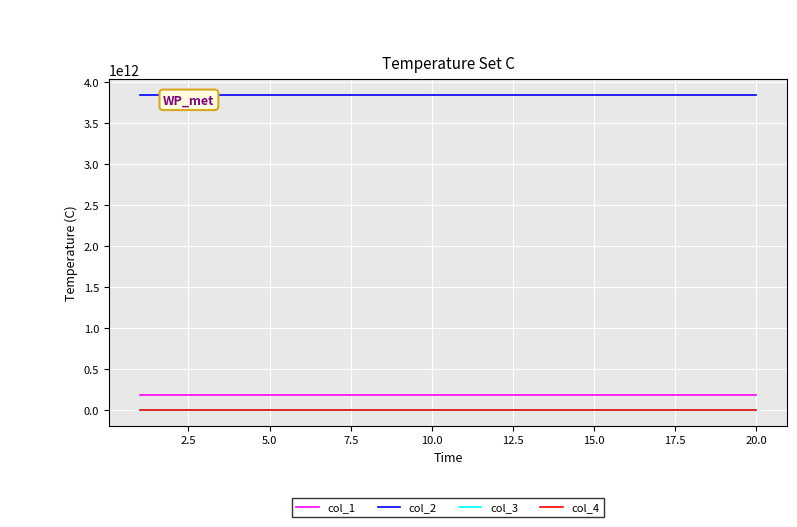

True or false: col_2 has more than 1 interior local peaks.

False